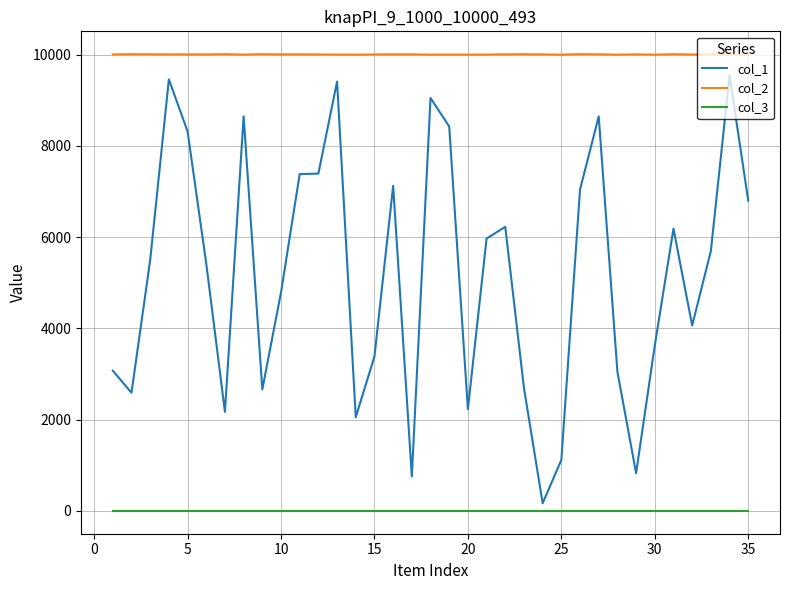

Which series has the largest total across all categories?

col_2